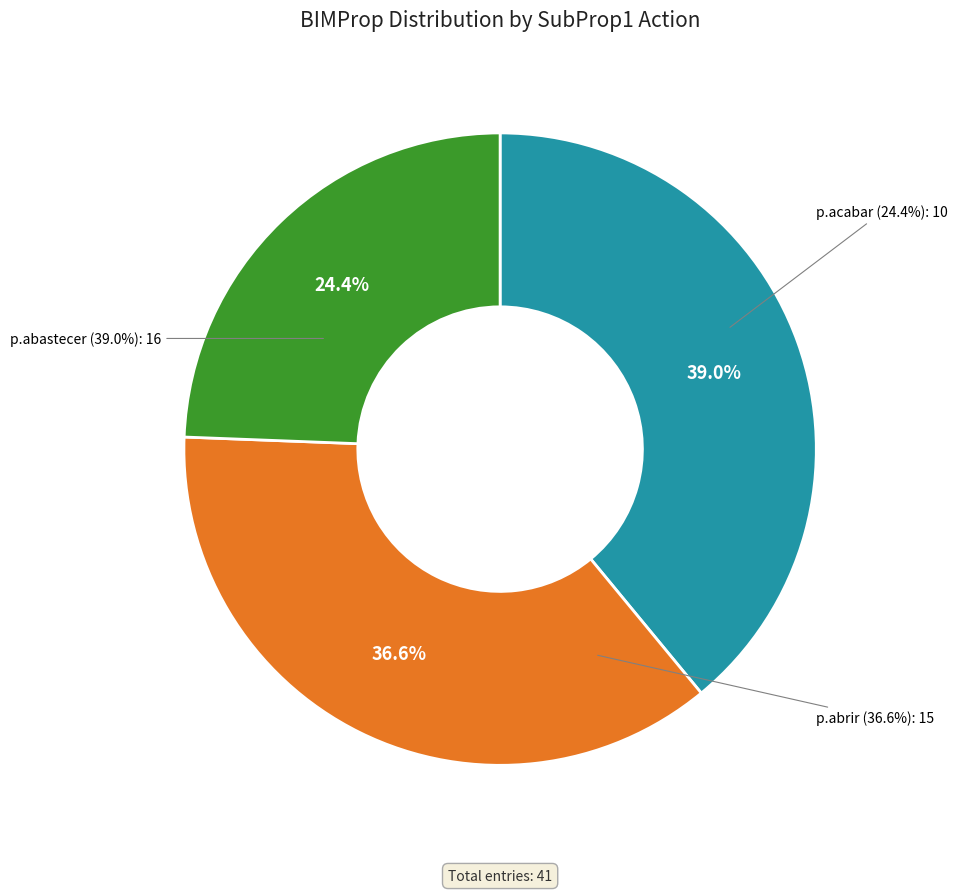

How many segments does this pie chart have?

3